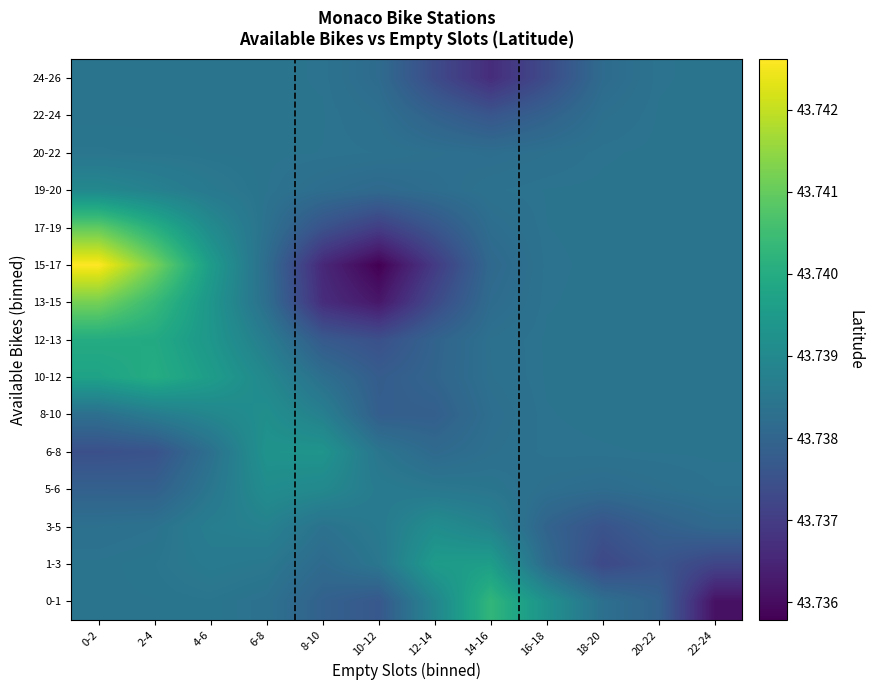

Reading left to right, transcribe all the data shown in this chart.

0-1: 0-2=43.7	2-4=43.7	4-6=43.7	6-8=43.7	8-10=43.7	10-12=43.7	12-14=43.7	14-16=43.7	16-18=43.7	18-20=43.7	20-22=43.7	22-24=43.7
1-3: 0-2=43.7	2-4=43.7	4-6=43.7	6-8=43.7	8-10=43.7	10-12=43.7	12-14=43.7	14-16=43.7	16-18=43.7	18-20=43.7	20-22=43.7	22-24=43.7
3-5: 0-2=43.7	2-4=43.7	4-6=43.7	6-8=43.7	8-10=43.7	10-12=43.7	12-14=43.7	14-16=43.7	16-18=43.7	18-20=43.7	20-22=43.7	22-24=43.7
5-6: 0-2=43.7	2-4=43.7	4-6=43.7	6-8=43.7	8-10=43.7	10-12=43.7	12-14=43.7	14-16=43.7	16-18=43.7	18-20=43.7	20-22=43.7	22-24=43.7
6-8: 0-2=43.7	2-4=43.7	4-6=43.7	6-8=43.7	8-10=43.7	10-12=43.7	12-14=43.7	14-16=43.7	16-18=43.7	18-20=43.7	20-22=43.7	22-24=43.7
8-10: 0-2=43.7	2-4=43.7	4-6=43.7	6-8=43.7	8-10=43.7	10-12=43.7	12-14=43.7	14-16=43.7	16-18=43.7	18-20=43.7	20-22=43.7	22-24=43.7
10-12: 0-2=43.7	2-4=43.7	4-6=43.7	6-8=43.7	8-10=43.7	10-12=43.7	12-14=43.7	14-16=43.7	16-18=43.7	18-20=43.7	20-22=43.7	22-24=43.7
12-13: 0-2=43.7	2-4=43.7	4-6=43.7	6-8=43.7	8-10=43.7	10-12=43.7	12-14=43.7	14-16=43.7	16-18=43.7	18-20=43.7	20-22=43.7	22-24=43.7
13-15: 0-2=43.7	2-4=43.7	4-6=43.7	6-8=43.7	8-10=43.7	10-12=43.7	12-14=43.7	14-16=43.7	16-18=43.7	18-20=43.7	20-22=43.7	22-24=43.7
15-17: 0-2=43.7	2-4=43.7	4-6=43.7	6-8=43.7	8-10=43.7	10-12=43.7	12-14=43.7	14-16=43.7	16-18=43.7	18-20=43.7	20-22=43.7	22-24=43.7
17-19: 0-2=43.7	2-4=43.7	4-6=43.7	6-8=43.7	8-10=43.7	10-12=43.7	12-14=43.7	14-16=43.7	16-18=43.7	18-20=43.7	20-22=43.7	22-24=43.7
19-20: 0-2=43.7	2-4=43.7	4-6=43.7	6-8=43.7	8-10=43.7	10-12=43.7	12-14=43.7	14-16=43.7	16-18=43.7	18-20=43.7	20-22=43.7	22-24=43.7
20-22: 0-2=43.7	2-4=43.7	4-6=43.7	6-8=43.7	8-10=43.7	10-12=43.7	12-14=43.7	14-16=43.7	16-18=43.7	18-20=43.7	20-22=43.7	22-24=43.7
22-24: 0-2=43.7	2-4=43.7	4-6=43.7	6-8=43.7	8-10=43.7	10-12=43.7	12-14=43.7	14-16=43.7	16-18=43.7	18-20=43.7	20-22=43.7	22-24=43.7
24-26: 0-2=43.7	2-4=43.7	4-6=43.7	6-8=43.7	8-10=43.7	10-12=43.7	12-14=43.7	14-16=43.7	16-18=43.7	18-20=43.7	20-22=43.7	22-24=43.7